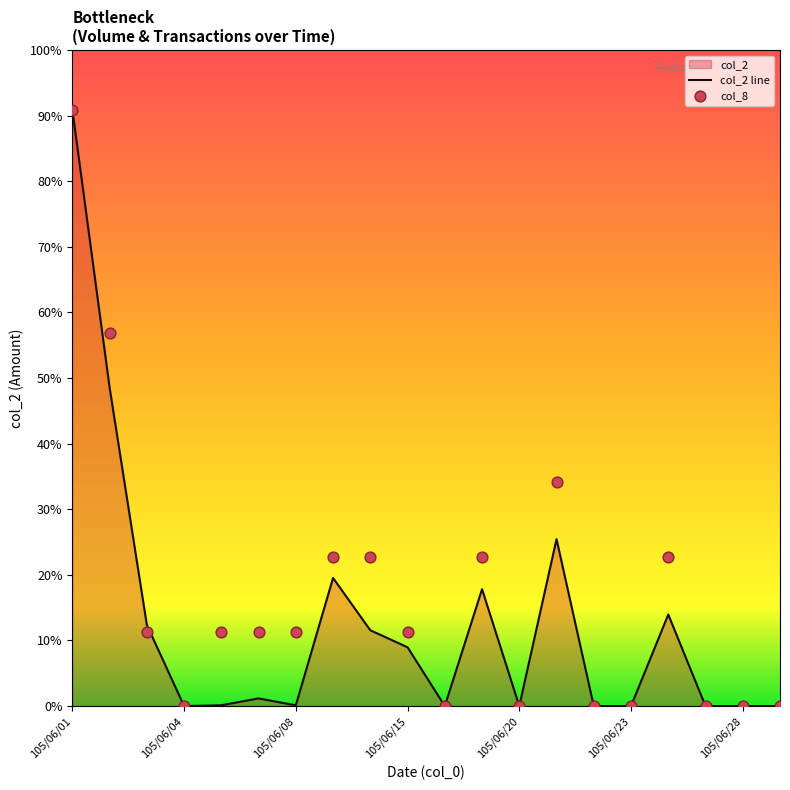

Which series contains the lowest Y value?

col_2 line